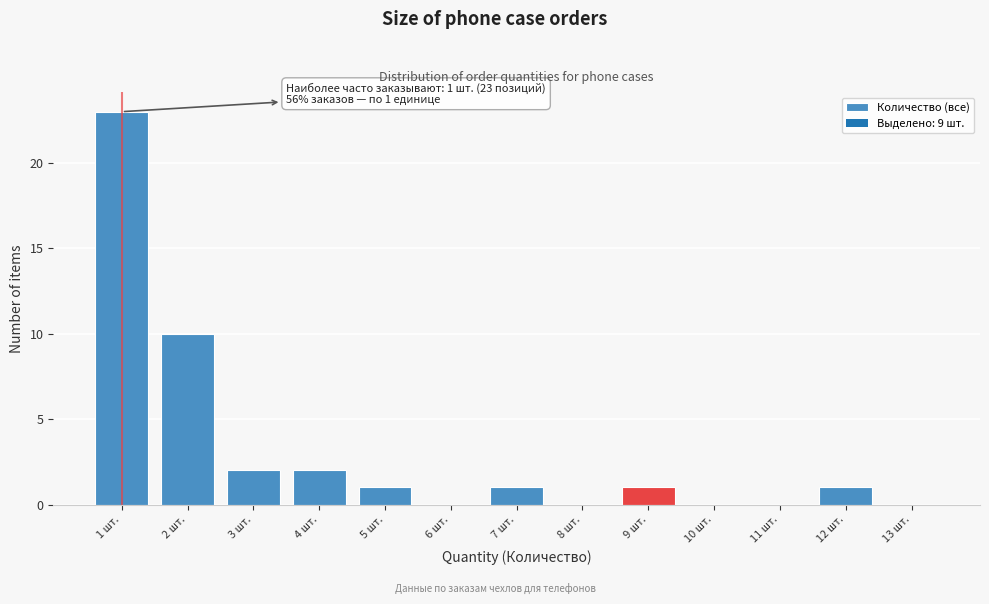

Which range on the x-axis has the tallest bar?

0.5 to 1.5